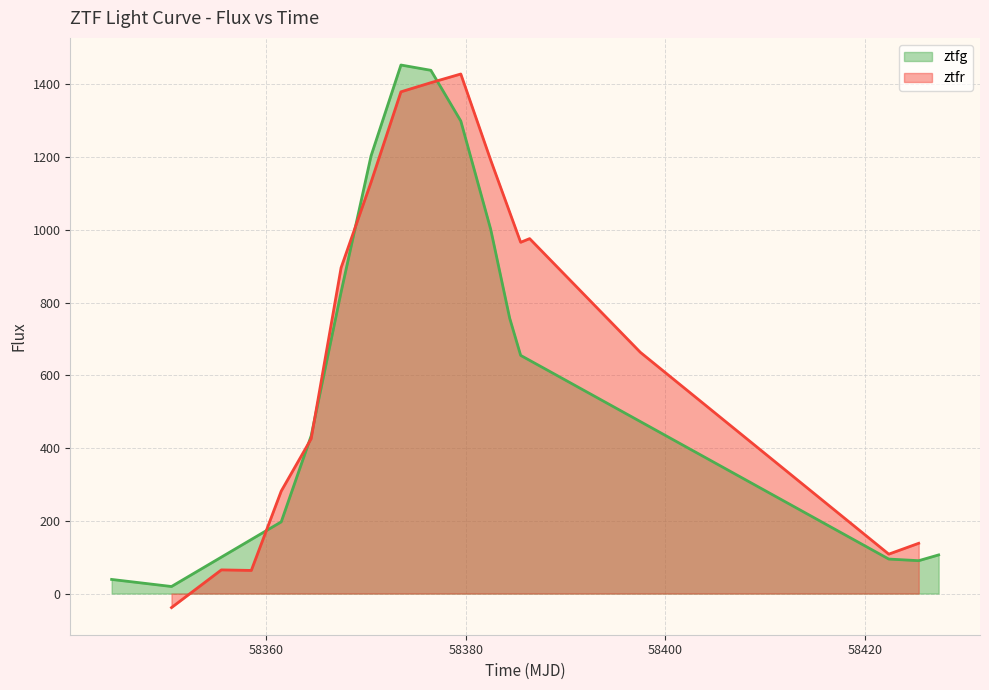

Is the value of ztfr at 13 greater than the value of ztfg at 58420?

No